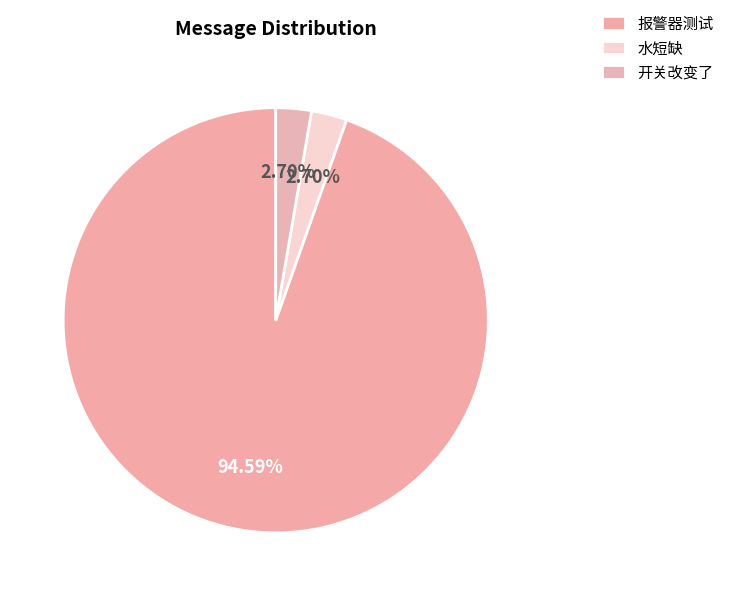

Which slice is the smallest?

水短缺